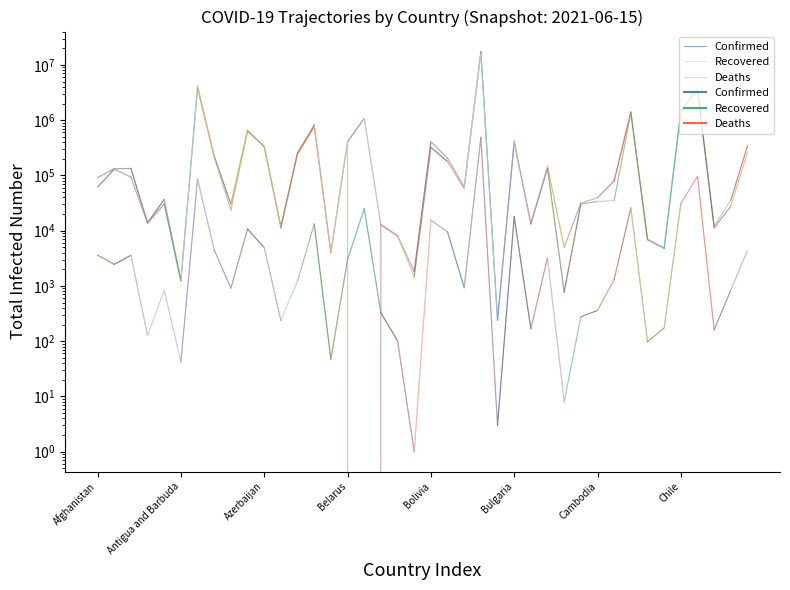

How many Deaths values are between 2453 and 3612?

2